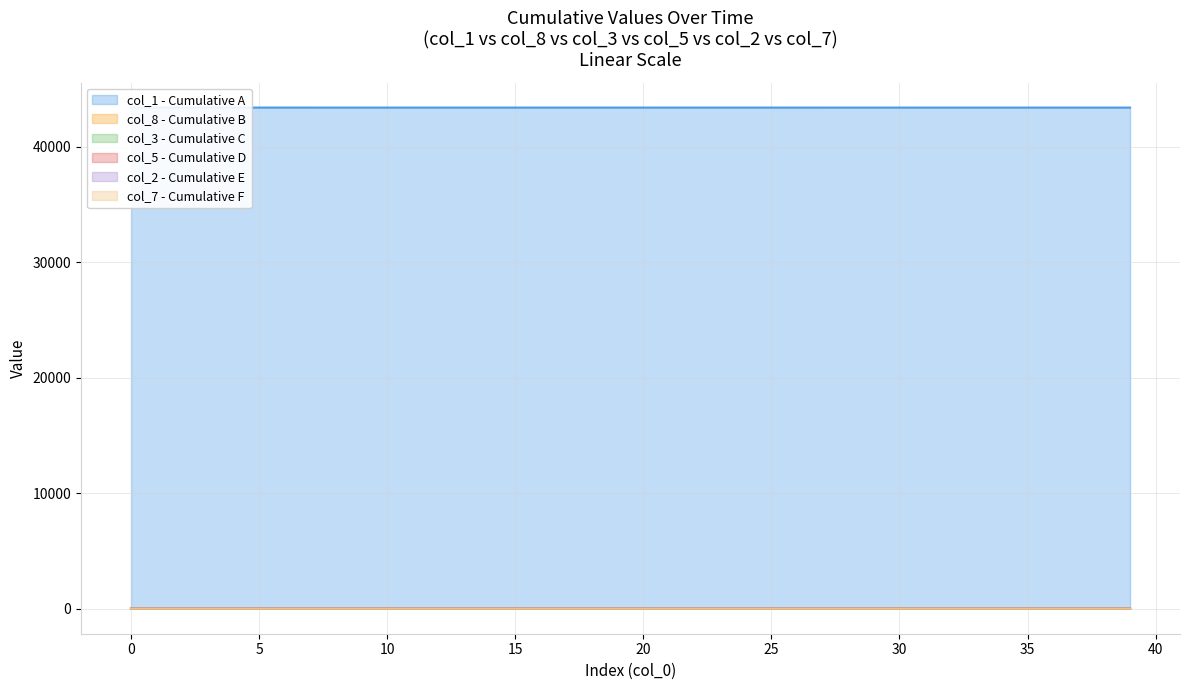

What is the difference between the highest and lowest values at 31?

43378.2